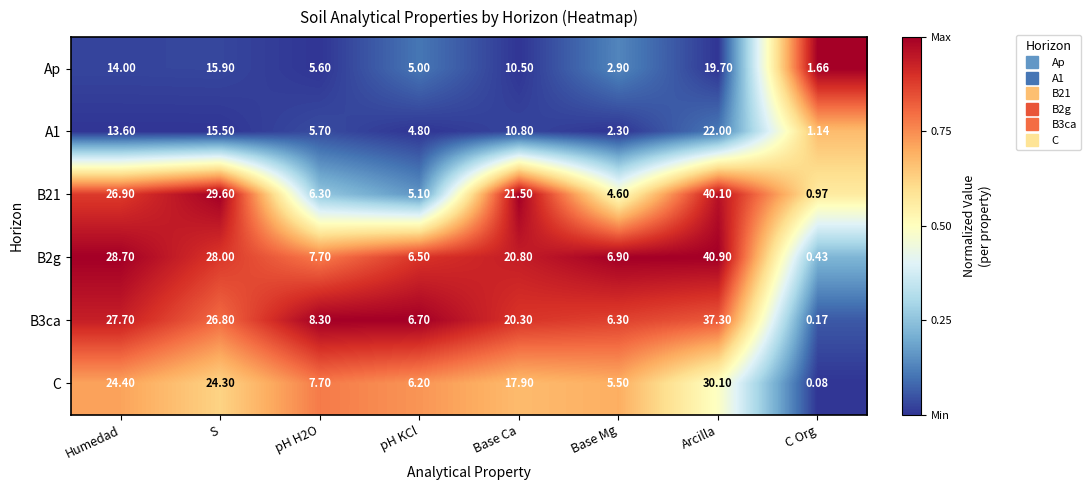

List the series in order of their peak value, lowest first.

Ap, A1, C, B3ca, B21, B2g